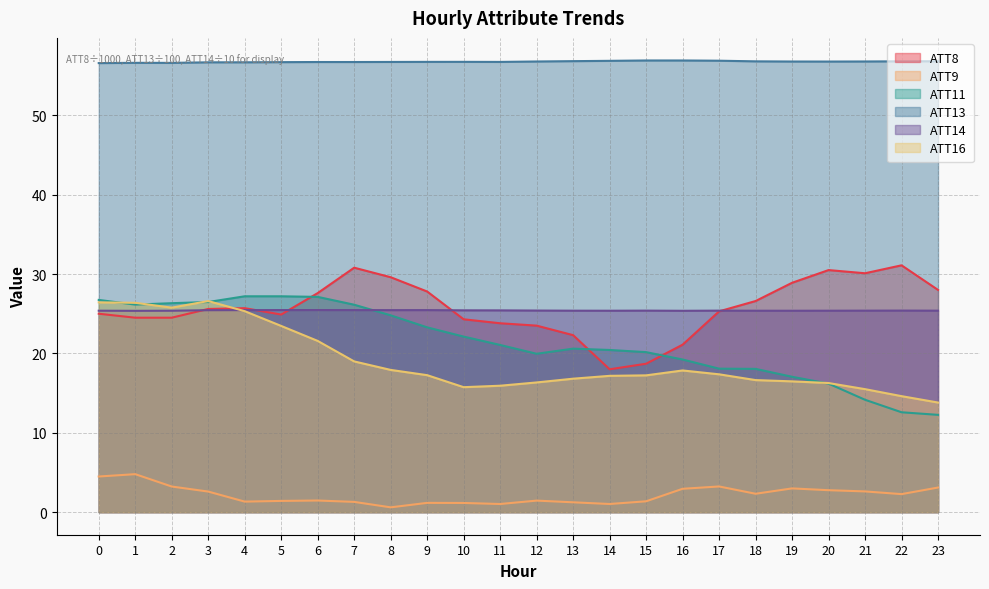

What is the value of the ATT8 point at the 17th from the left?

21.1